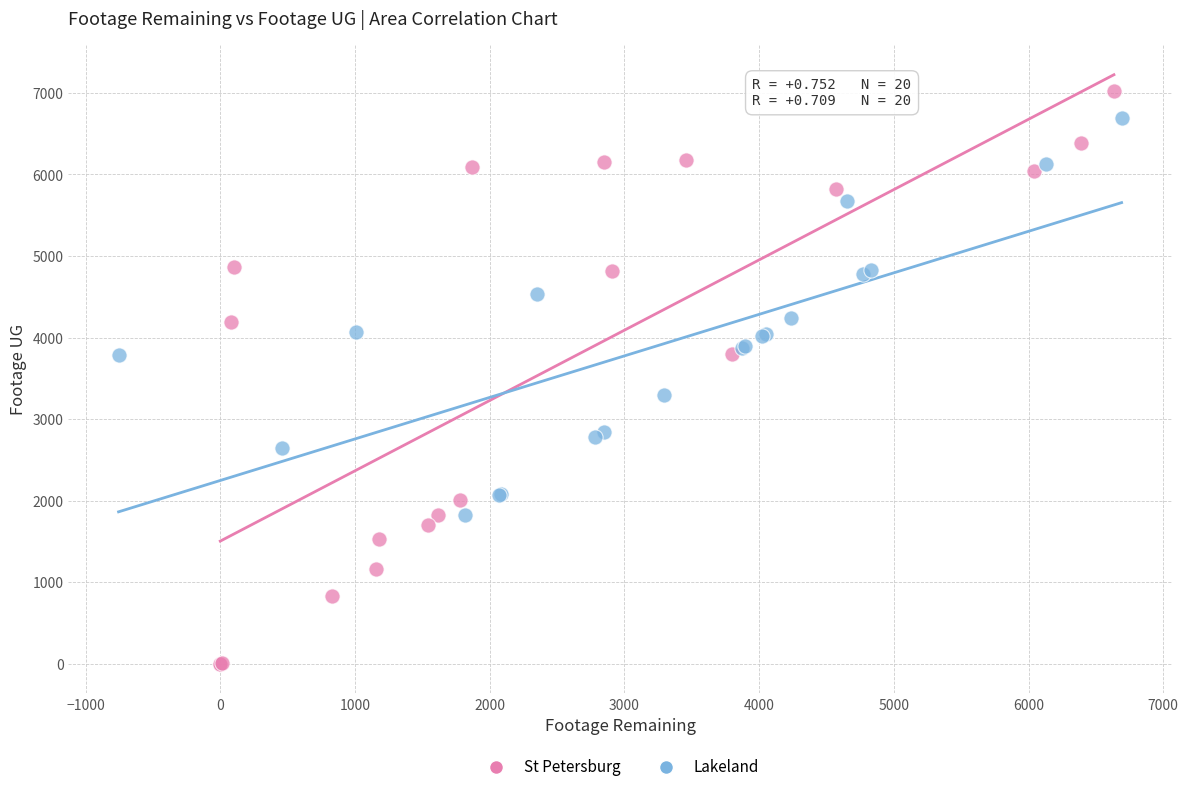

What are all the series names shown in the legend?

St Petersburg, Lakeland